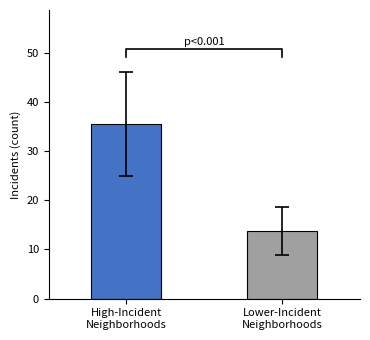

What is the sum of the values at High-Incident
Neighborhoods and Lower-Incident
Neighborhoods?

49.3